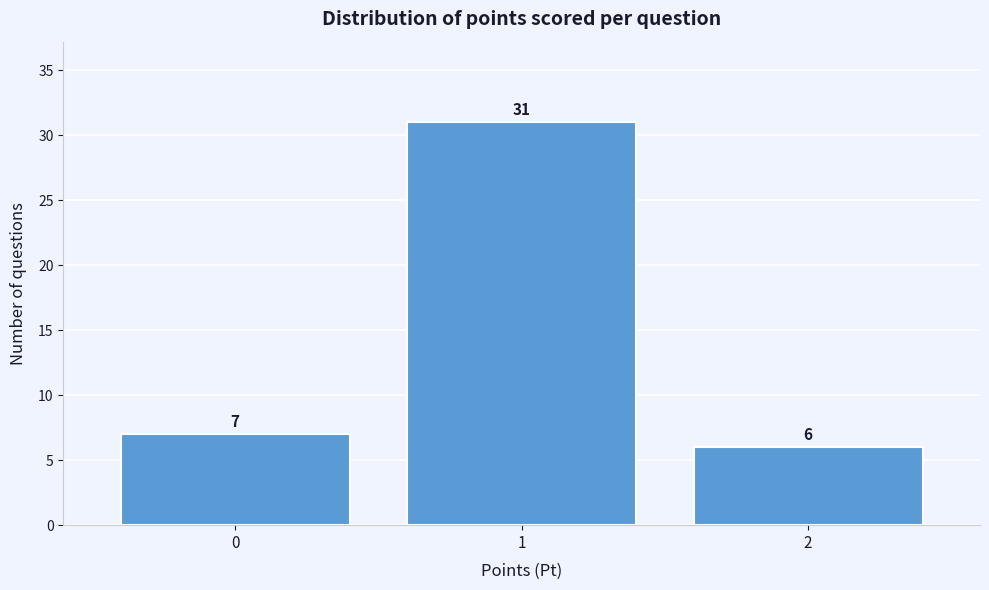

Reading left to right, list every bar in this chart as the range it spans on the x-axis followed by its height.

-0.5 to 0.5: 7
0.5 to 1.5: 31
1.5 to 2.5: 6